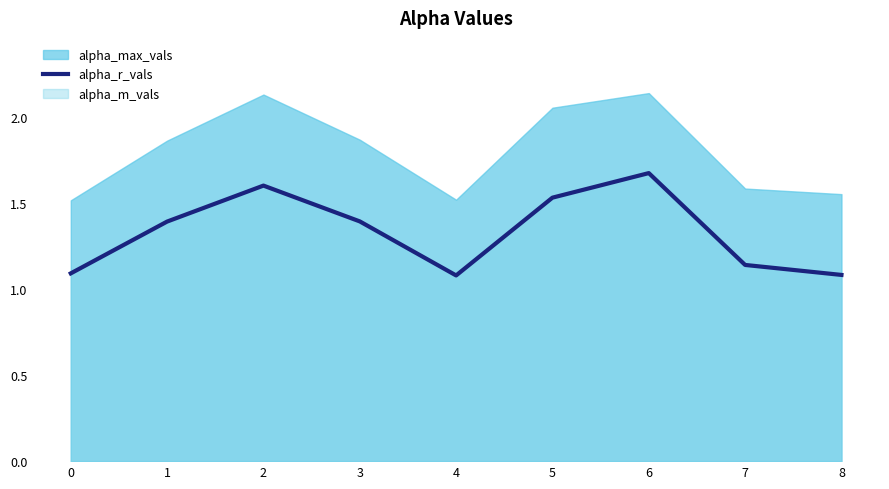

Which category has the lowest value across all series?

4